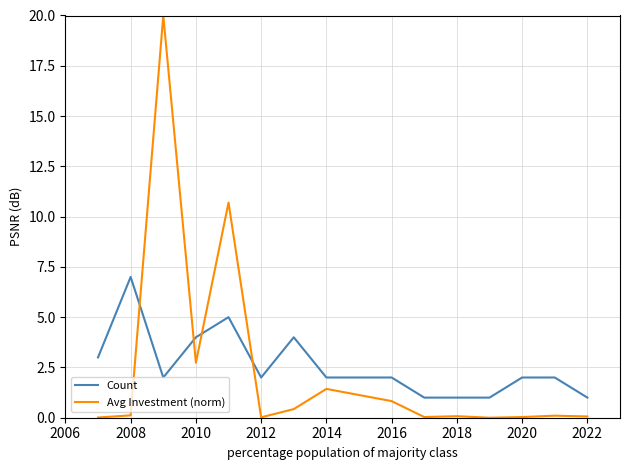

True or false: Count and Avg Investment (norm) cross at least once.

True